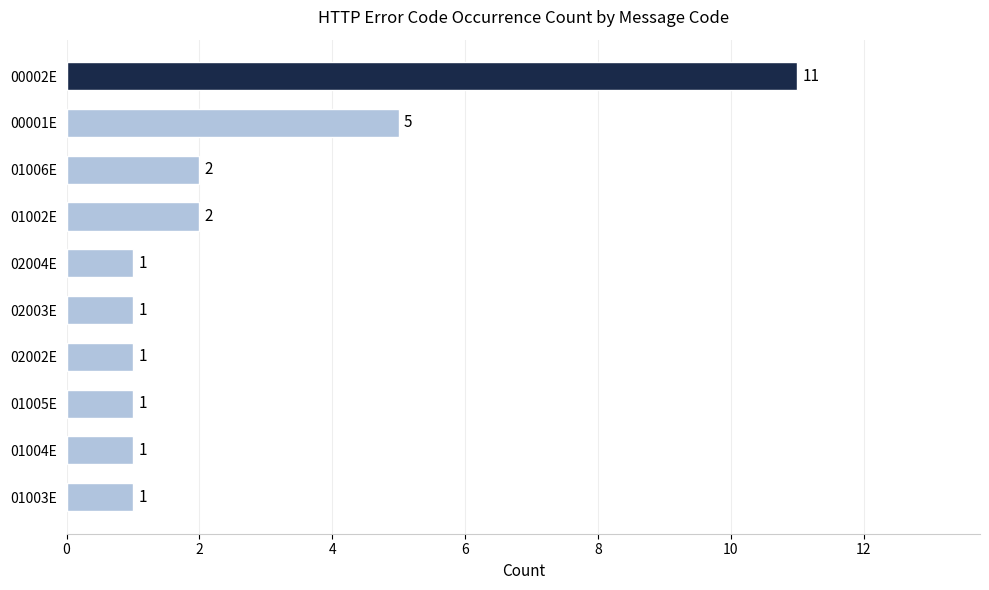

Reading bottom to top, list all the values displayed in this chart.

01003E=1	01004E=1	01005E=1	02002E=1	02003E=1	02004E=1	01002E=2	01006E=2	00001E=5	00002E=11